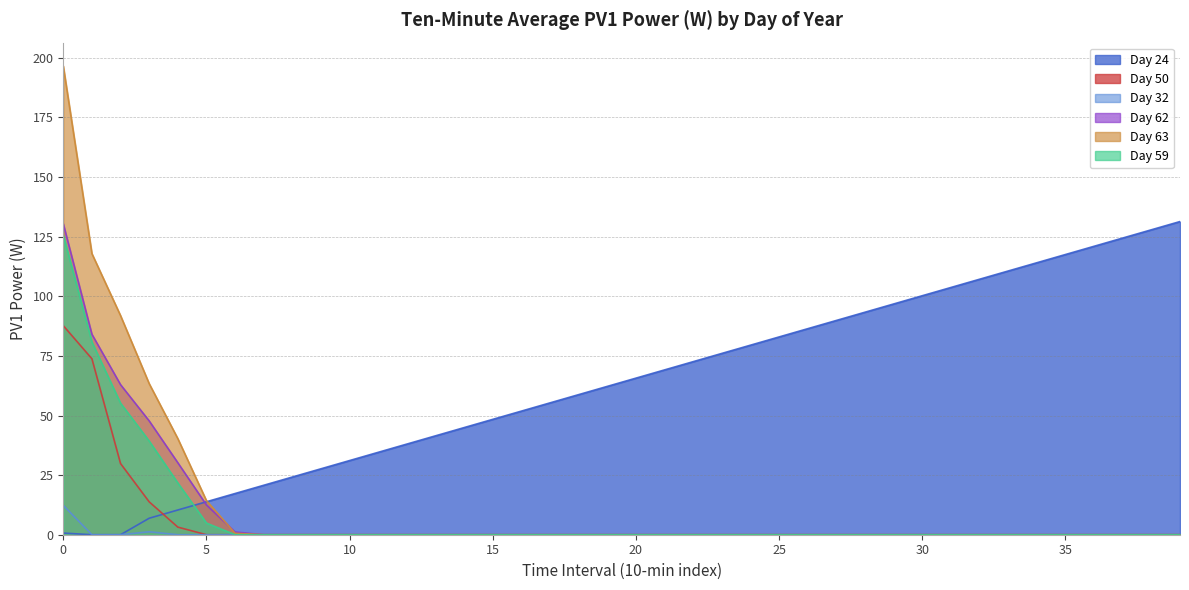

List the series in order of their peak value, lowest first.

Day 32, Day 50, Day 59, Day 62, Day 24, Day 63